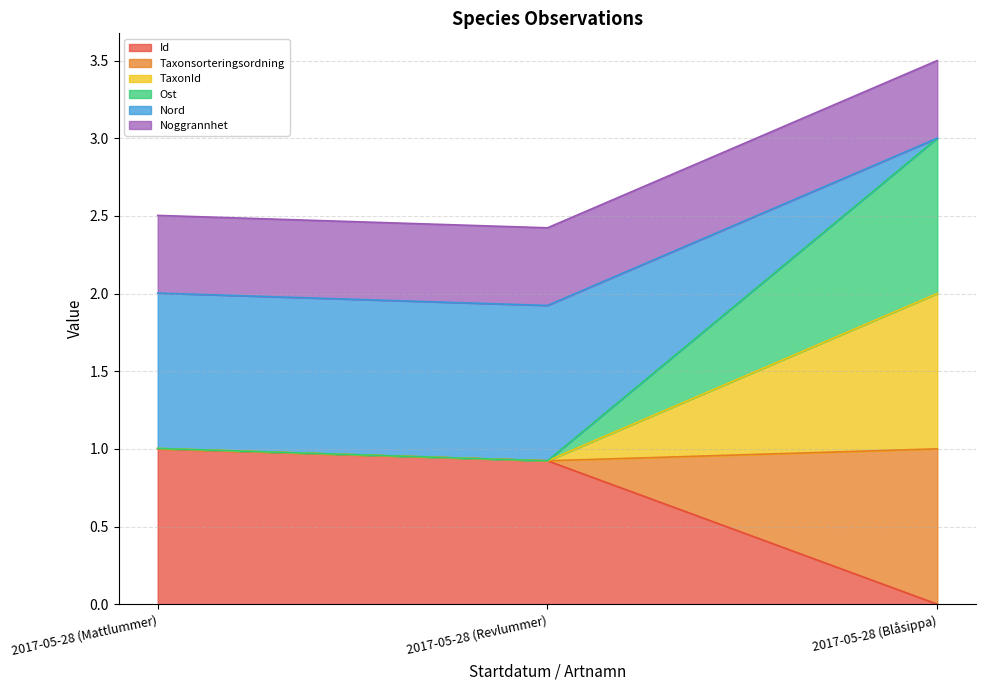

Where does the Taxonsorteringsordning series first go above 1?

2017-05-28 (Mattlummer)